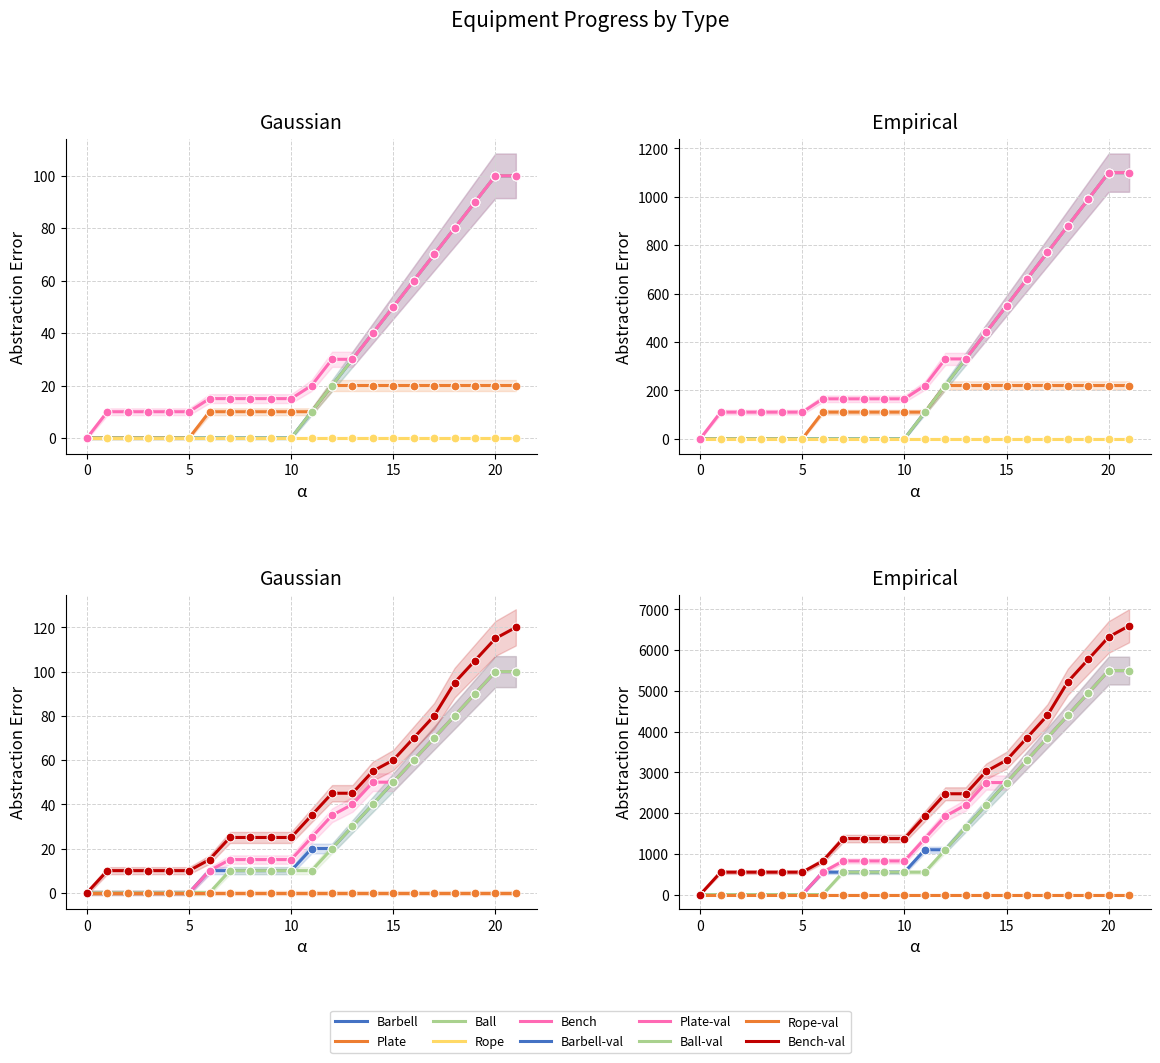

At which category is the sum across all series the highest?

20